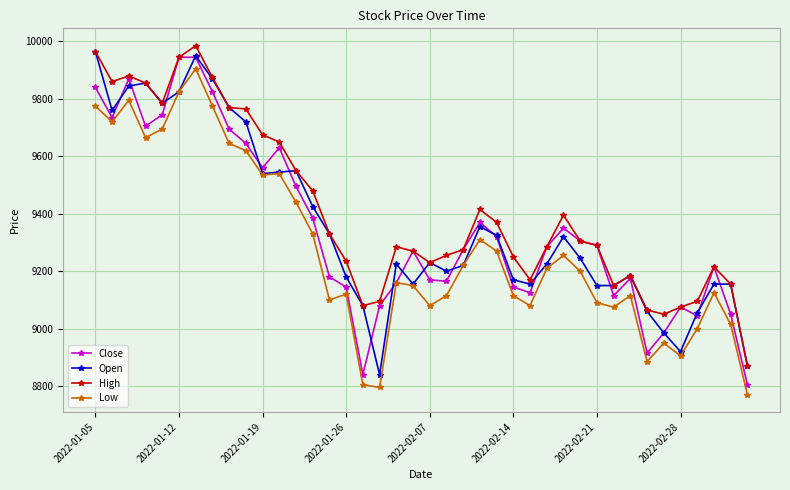

What is the lowest value of the Open series?

8840